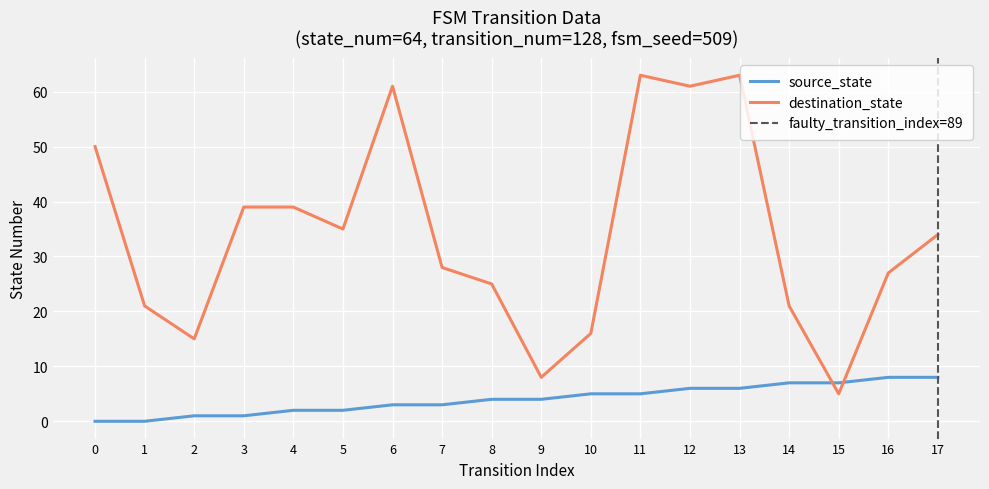

Count the number of categories in the chart.

18